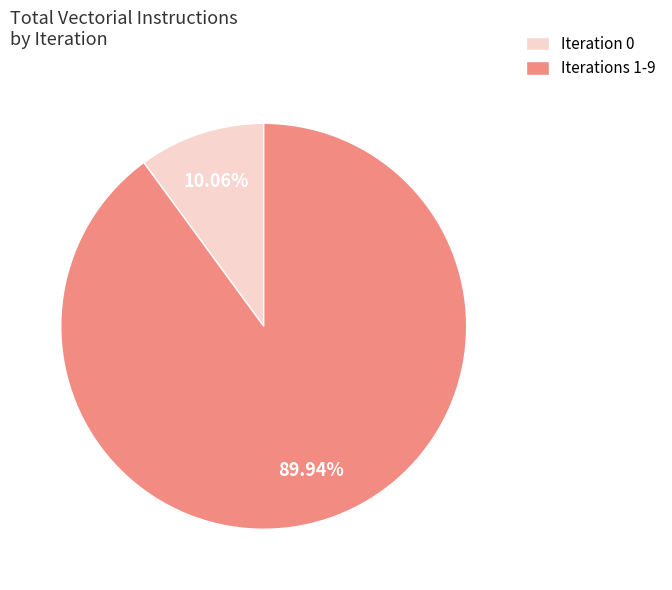

Between Iterations 1-9 and Iteration 0, which is larger?

Iterations 1-9